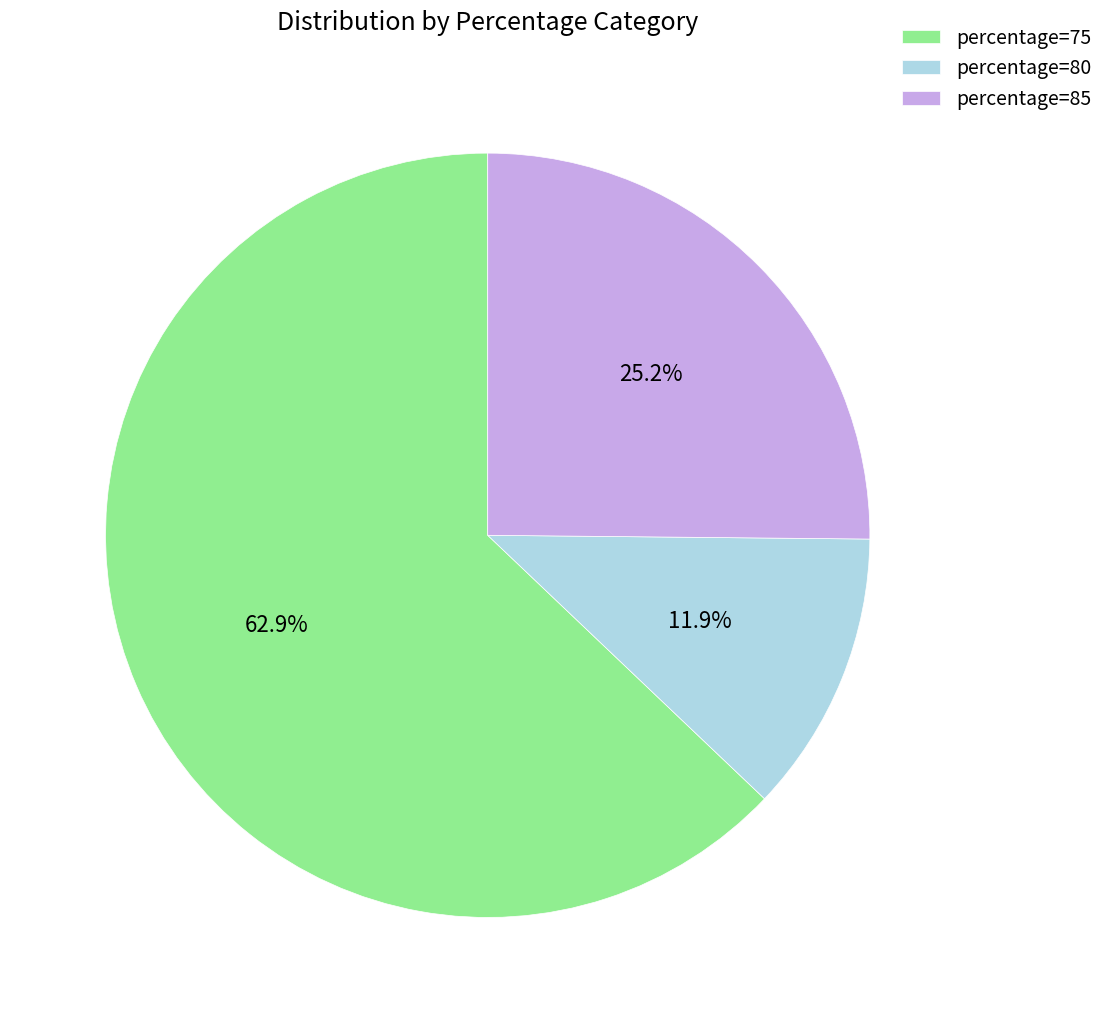

Which has a higher value, percentage=75 or percentage=85?

percentage=75